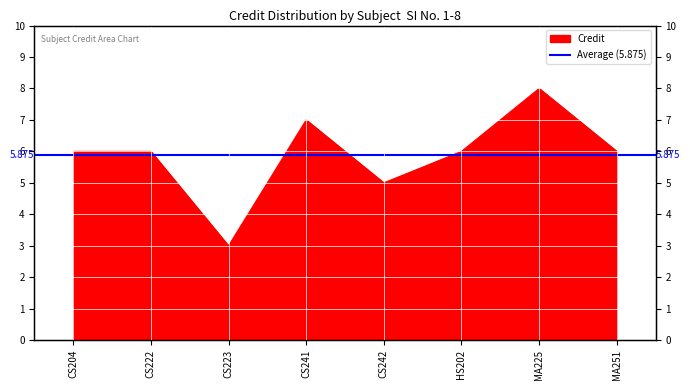

Where is the first local minimum?

CS223